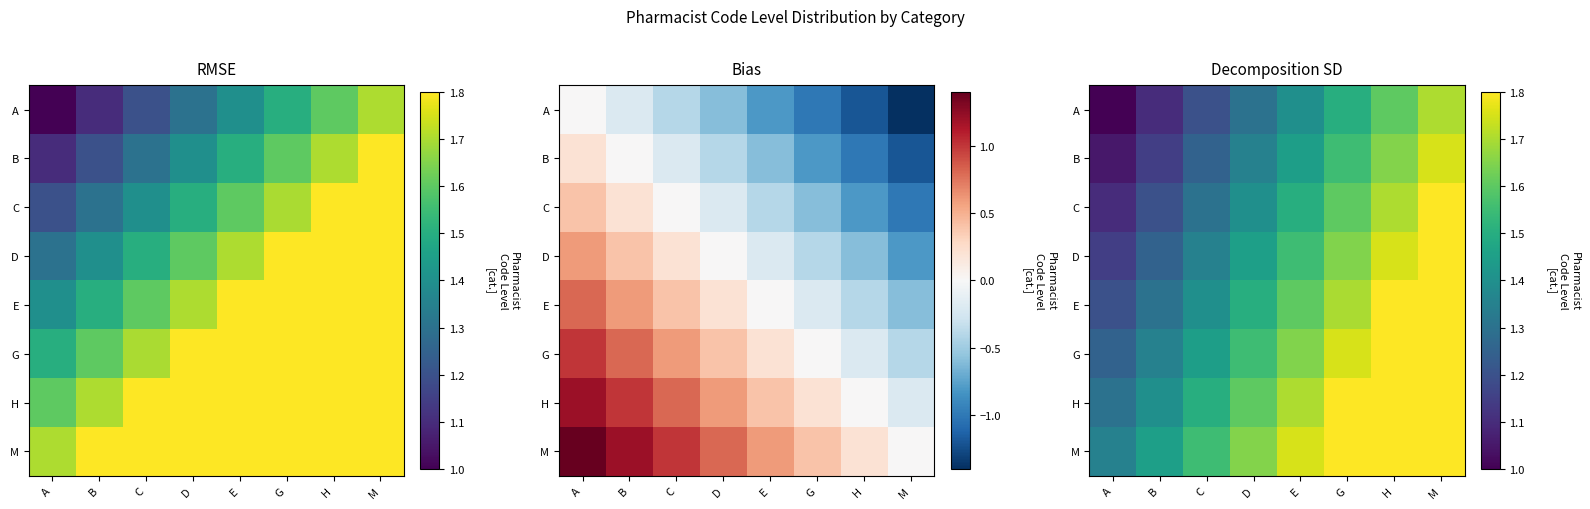

Rank the categories by E value from highest to lowest.

M, H, G, E, D, C, B, A